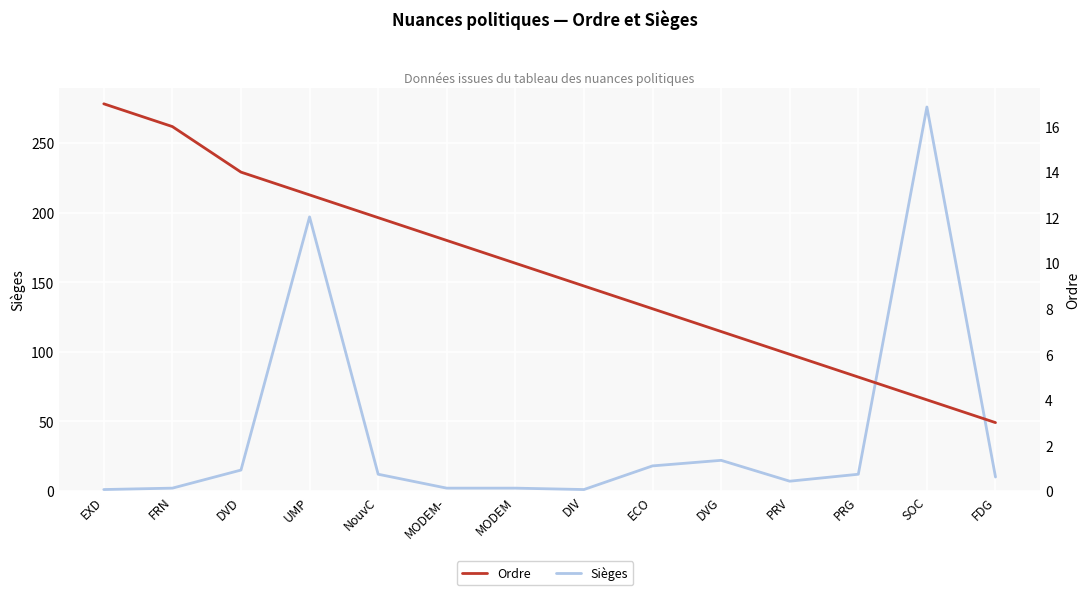

Between MODEM- and DVG, which series saw the biggest shift?

Sièges